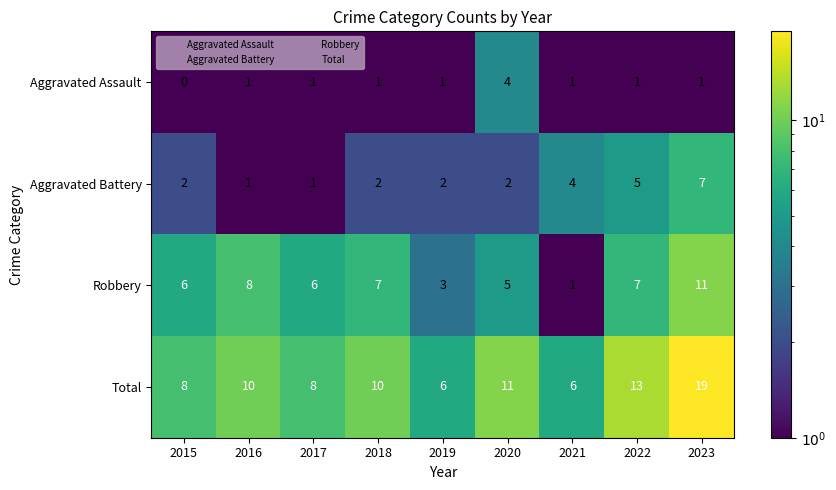

List the series in order of their peak value, lowest first.

Aggravated Assault, Aggravated Battery, Robbery, Total